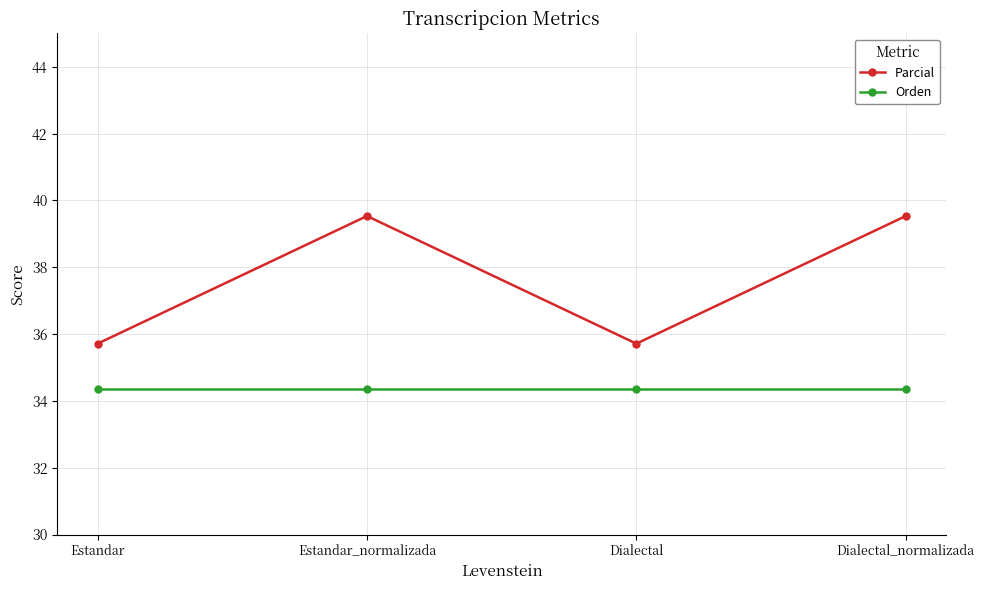

Which series changed the most between Estandar and Estandar_normalizada?

Parcial